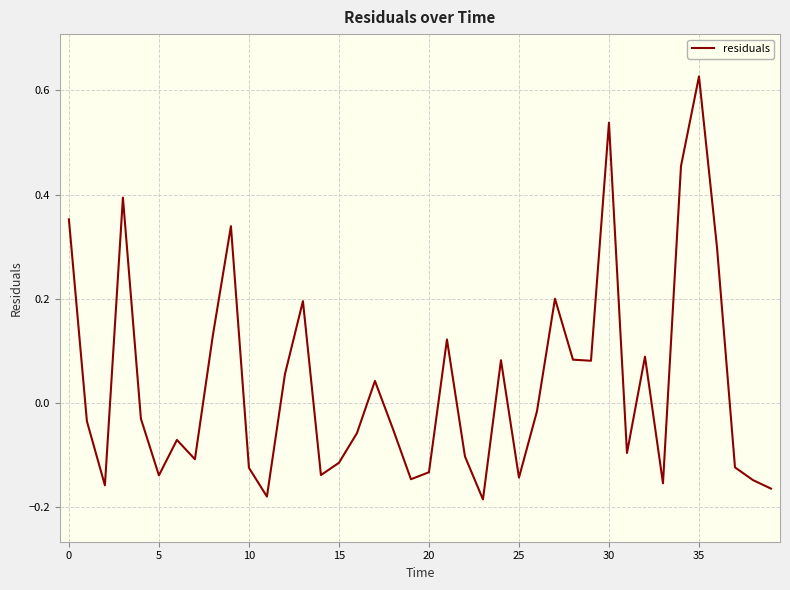

How many points are lower than both their immediate neighbors (excluding endpoints)?

11